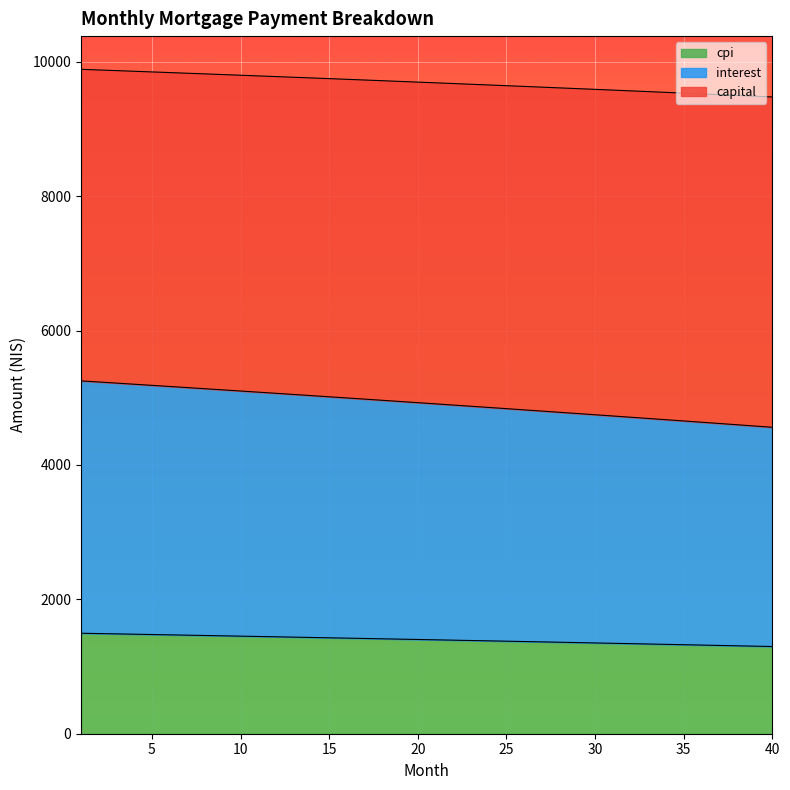

What is the maximum value for cpi?

1495.3